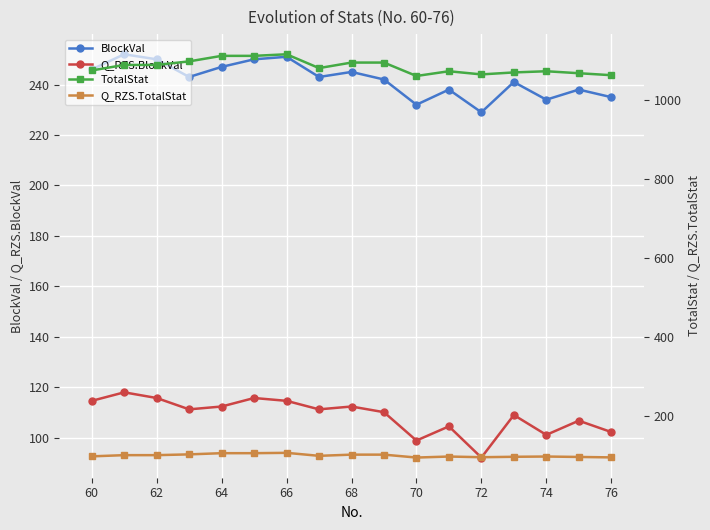

True or false: TotalStat and BlockVal cross at least once.

False